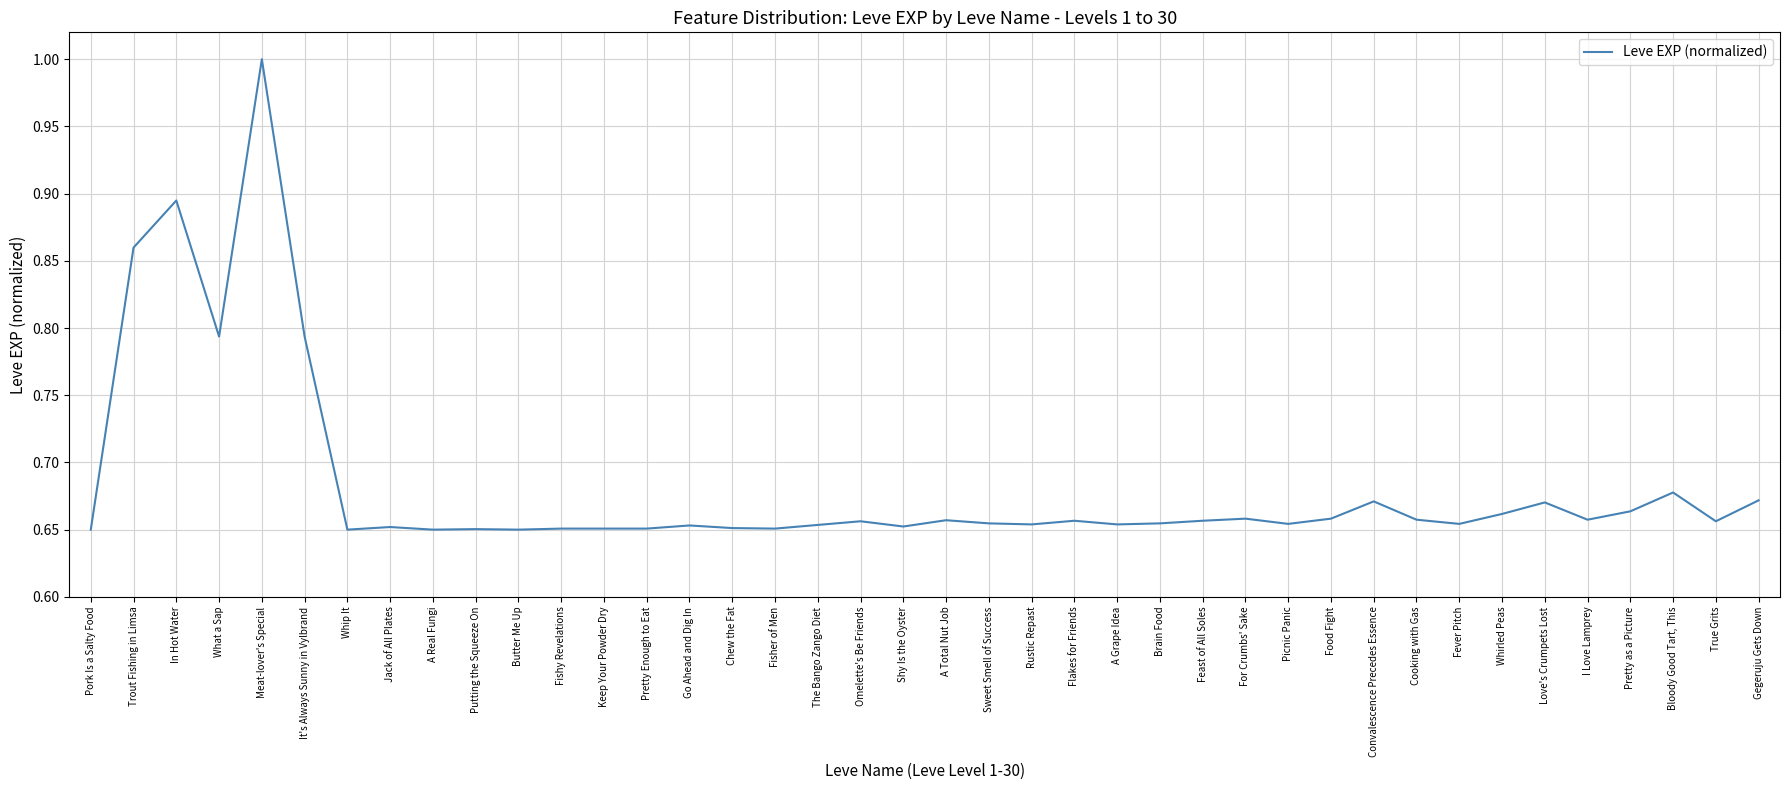

How many categories are shown in the chart?

40